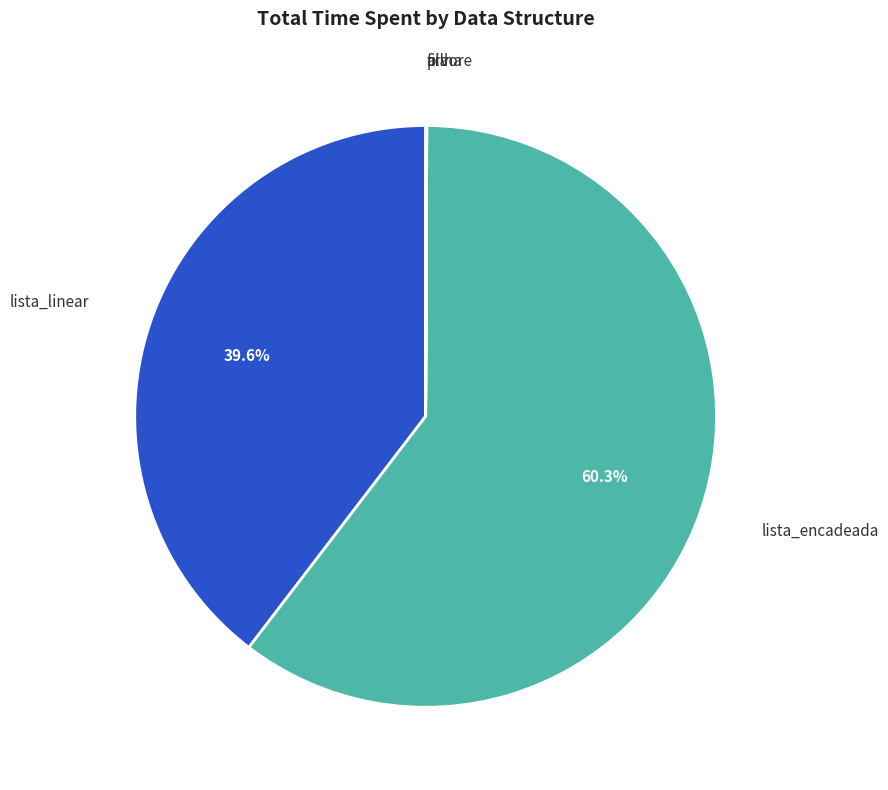

To the nearest percent, what is the difference between the largest and smallest slice percentages?

60%